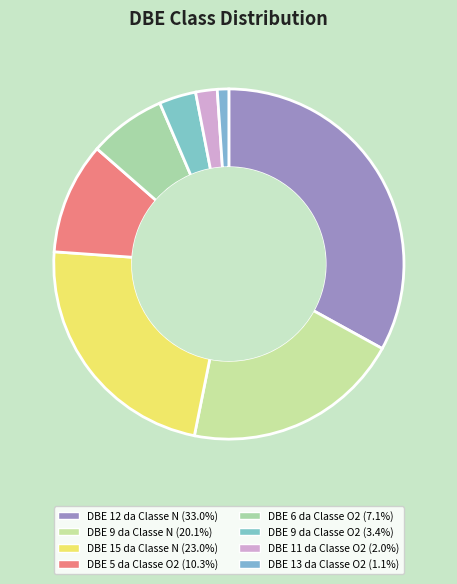

Is there any slice that represents more than half of the pie?

No